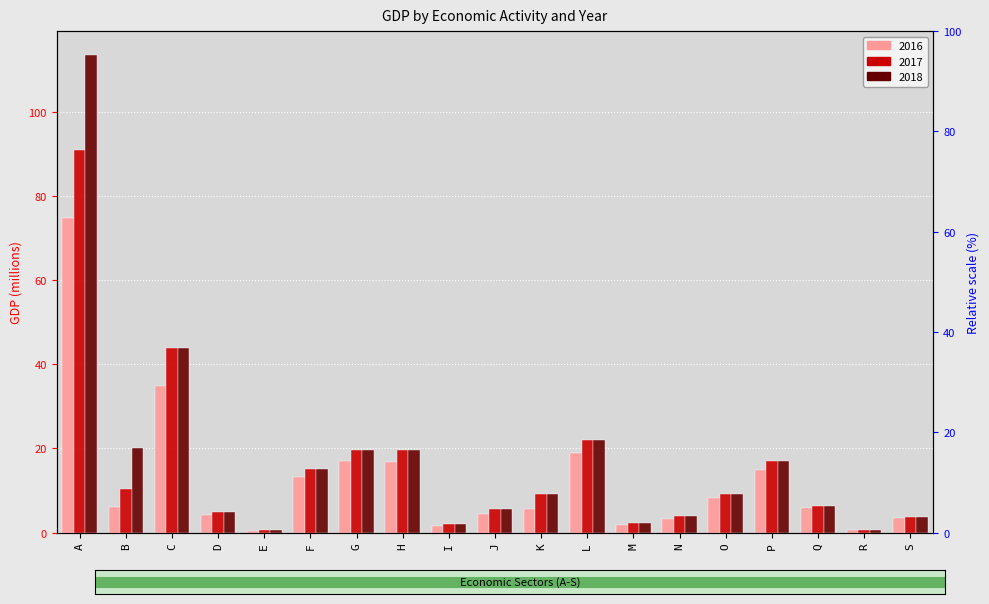

Which series has the largest total across all categories?

2018